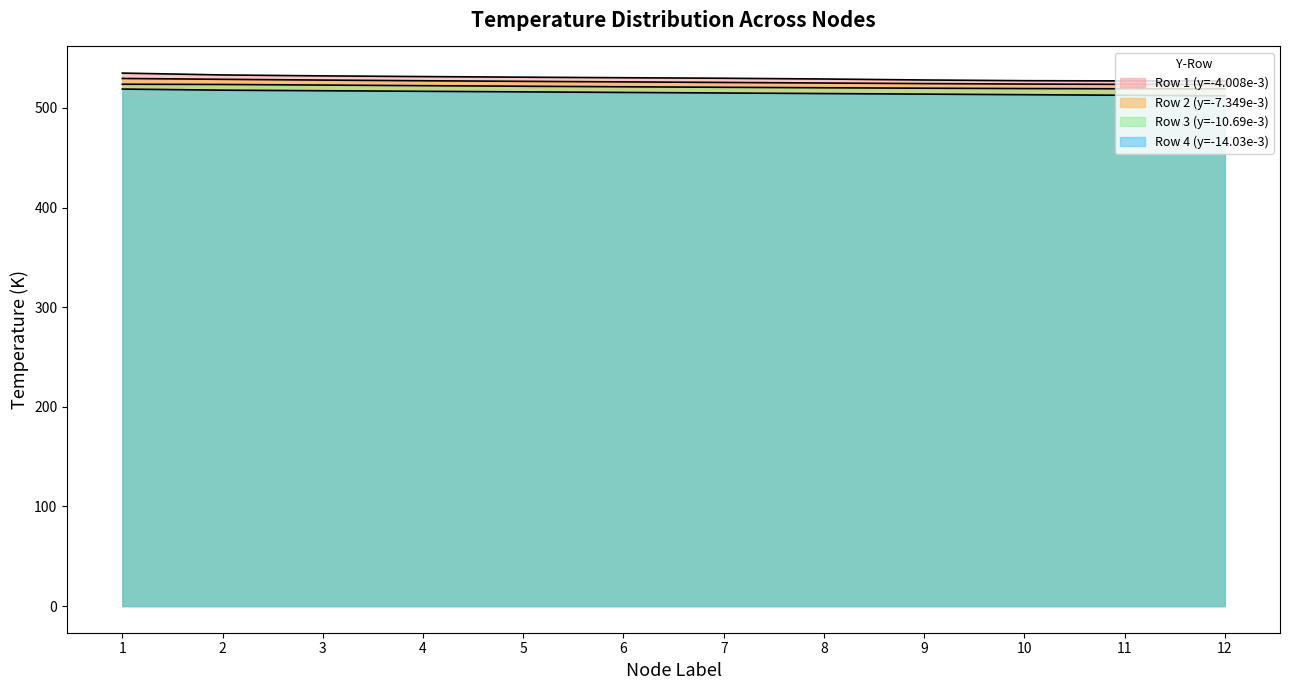

List the series in order of their overall mean, lowest first.

Row 4 (y=-14.03e-3), Row 3 (y=-10.69e-3), Row 2 (y=-7.349e-3), Row 1 (y=-4.008e-3)